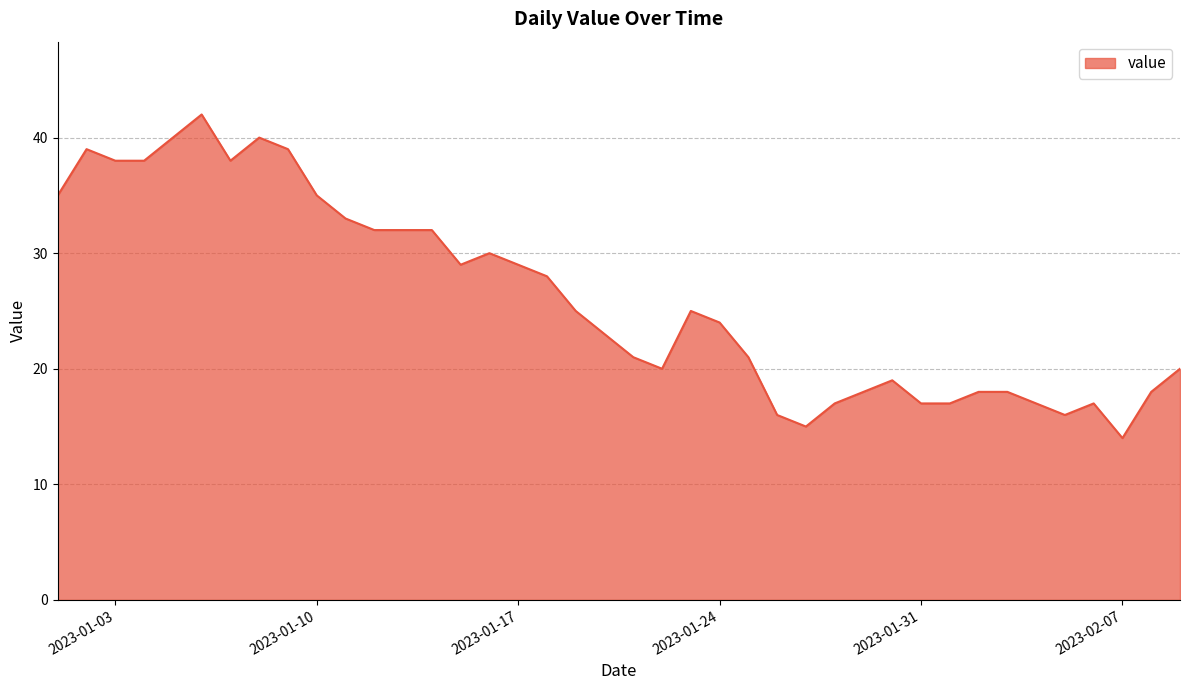

What is the smallest value displayed?

14